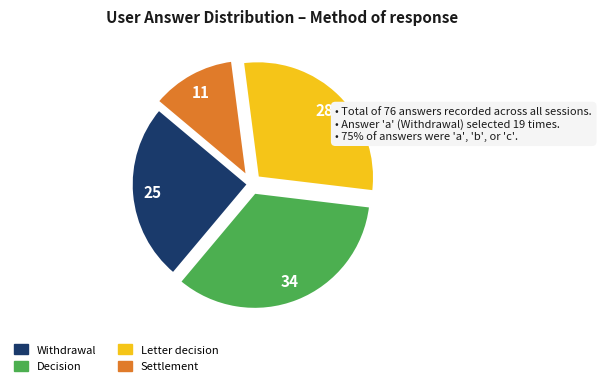

How many segments does this pie chart have?

4